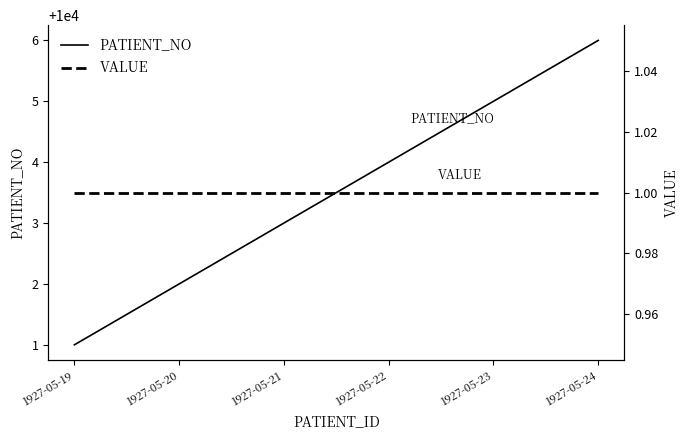

What is the value of the VALUE point at the 1st from the left?

1